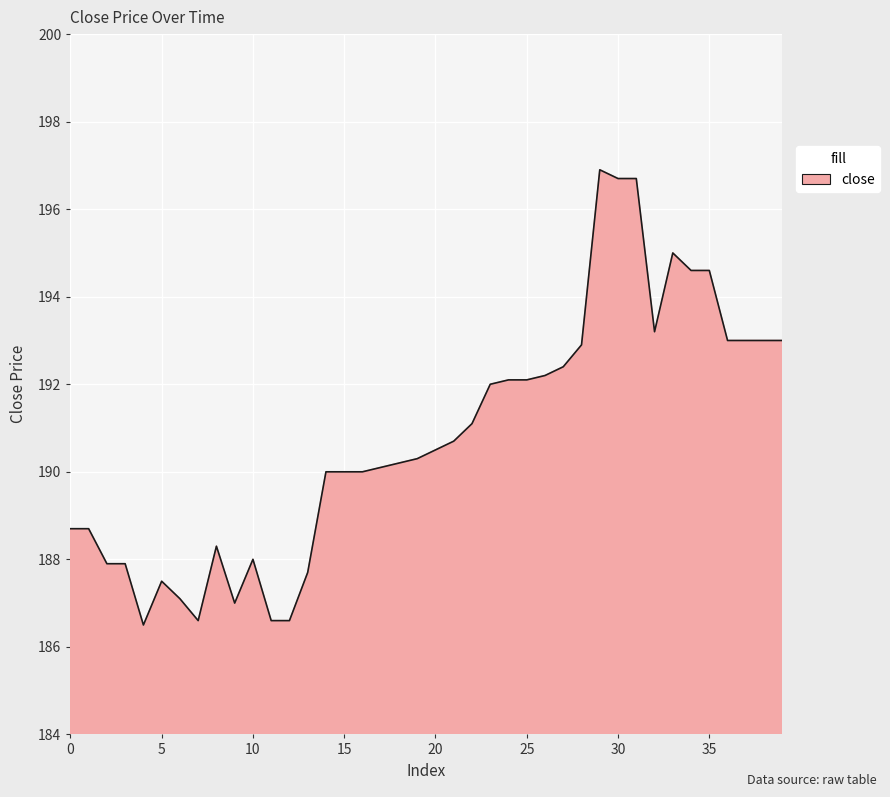

What is the smallest value displayed?

186.5